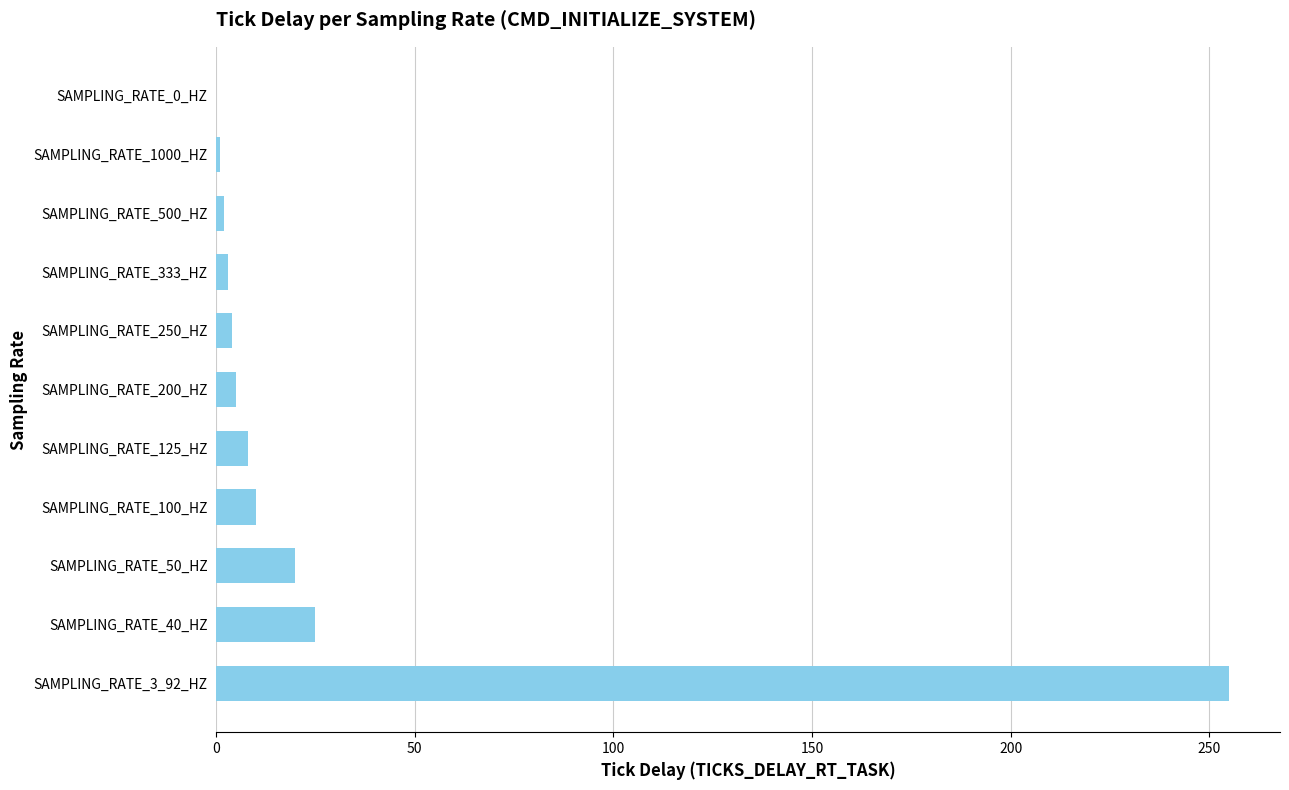

What is the ratio of the value at SAMPLING_RATE_3_92_HZ to the value at SAMPLING_RATE_100_HZ?

25.5